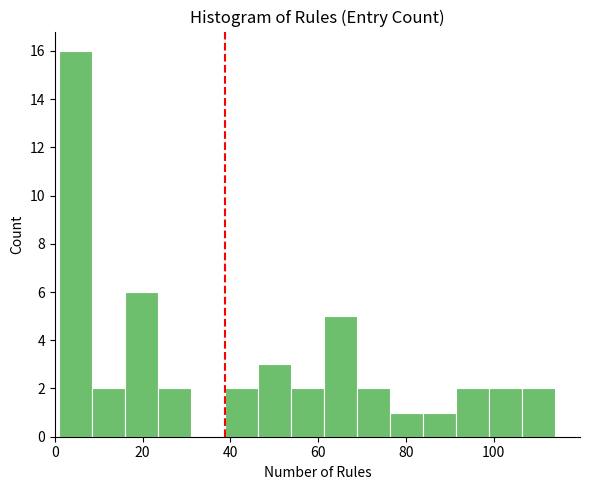

Read against the x-axis, roughly where is the centre of the tallest bar?

4